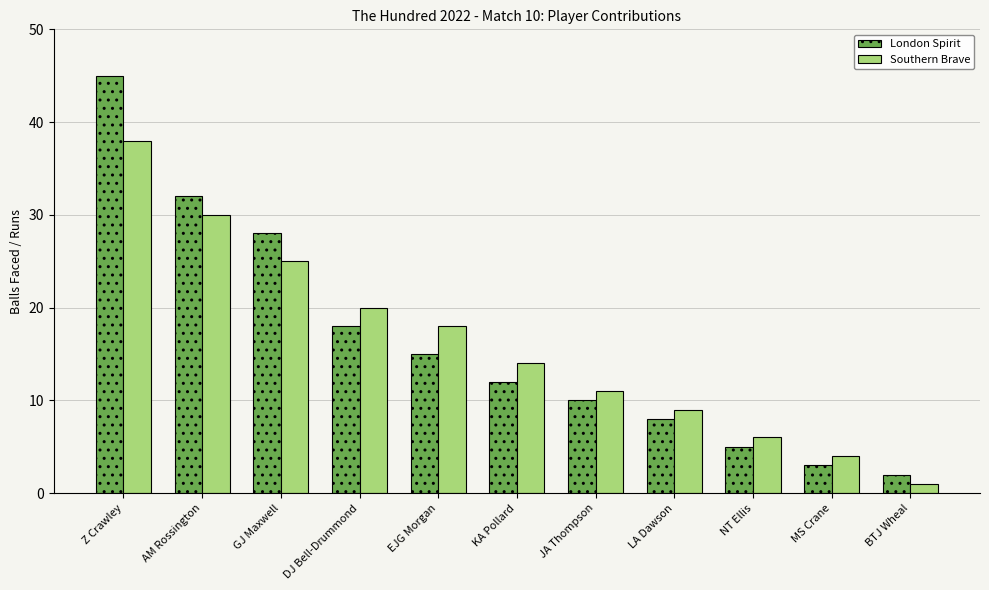

What is the difference between the Southern Brave values at JA Thompson and GJ Maxwell?

14